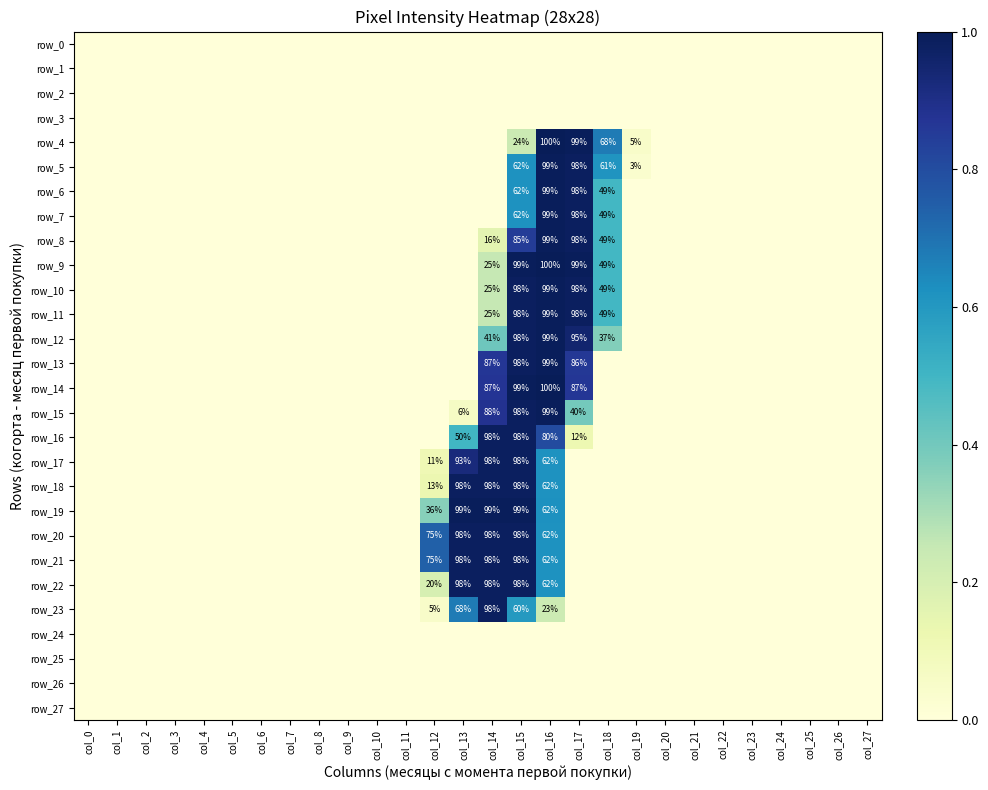

Rank the series by their maximum value, from lowest to highest.

row_0, row_1, row_2, row_3, row_24, row_25, row_26, row_27, row_16, row_17, row_18, row_20, row_21, row_22, row_23, row_5, row_6, row_7, row_8, row_10, row_11, row_12, row_13, row_15, row_19, row_4, row_9, row_14